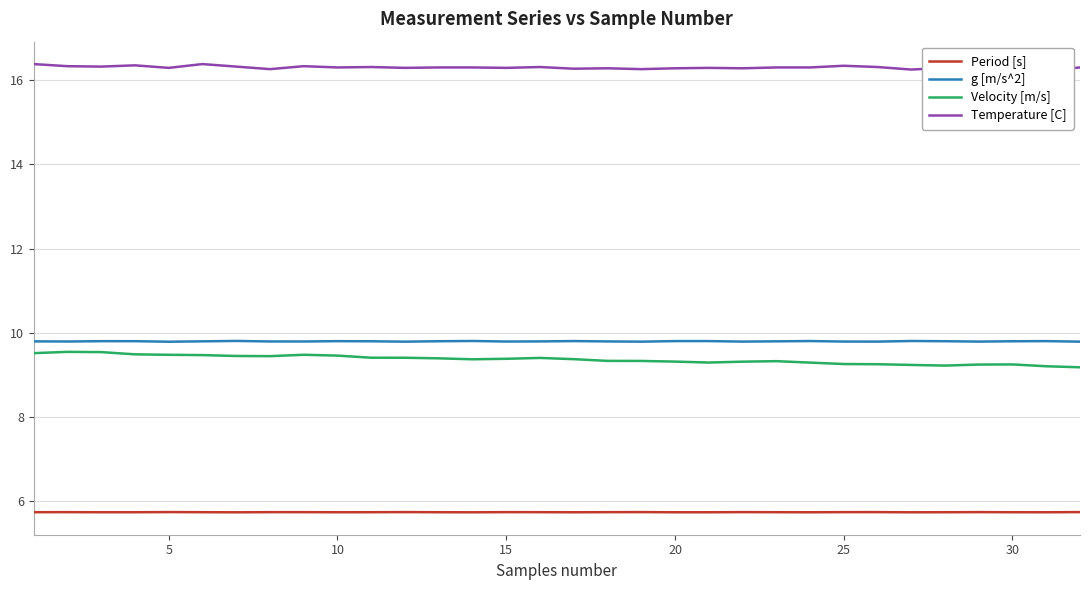

True or false: Period [s] and Velocity [m/s] intersect in this chart.

False